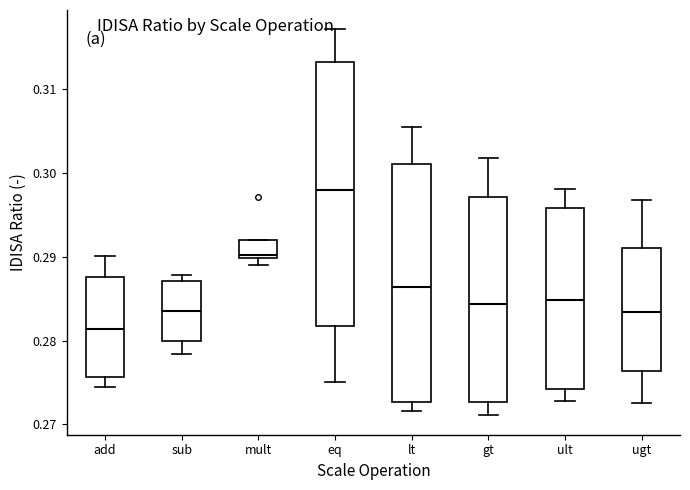

Reading left to right, transcribe this box plot: for each box, give where its median line is, the range the box spans, and where its two whiskers end, as read against the y-axis. The values are not printed on the chart, so give them approximately, as read against the axis.

add: median 0.281, box 0.276 to 0.288, whiskers 0.274 to 0.290
sub: median 0.284, box 0.280 to 0.287, whiskers 0.278 to 0.288
mult: median 0.290 (just above the box's lower edge), box 0.290 to 0.292, whiskers 0.289 to 0.292
eq: median 0.298, box 0.282 to 0.313, whiskers 0.275 to 0.317
lt: median 0.286, box 0.273 to 0.301, whiskers 0.272 to 0.306
gt: median 0.284, box 0.273 to 0.297, whiskers 0.271 to 0.302
ult: median 0.285, box 0.274 to 0.296, whiskers 0.273 to 0.298
ugt: median 0.283, box 0.276 to 0.291, whiskers 0.273 to 0.297